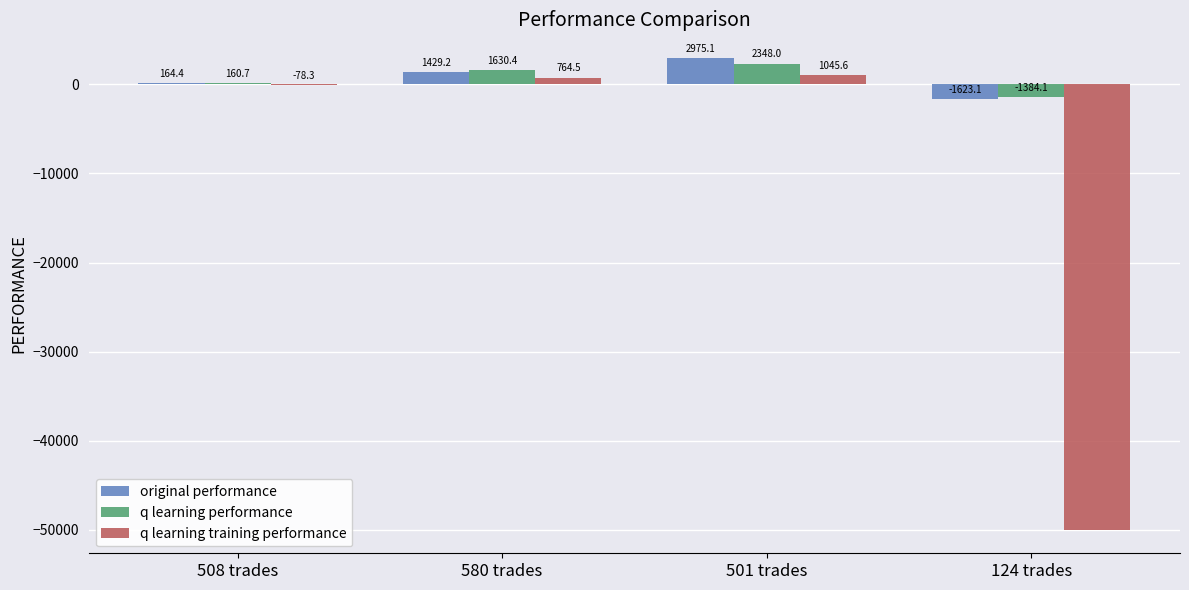

Read the original performance value at 124 trades.

-1623.1